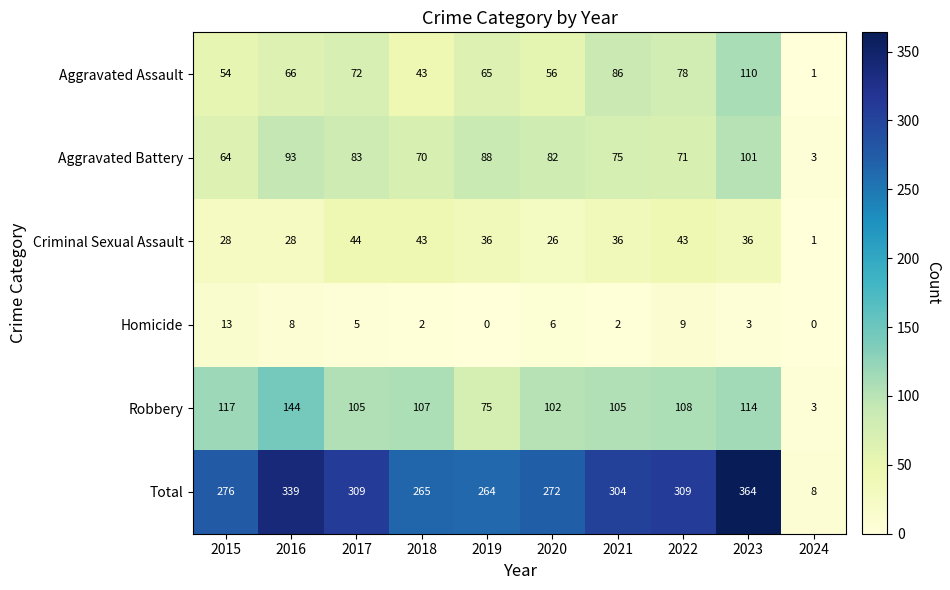

Which label corresponds to the largest value in the chart?

2023